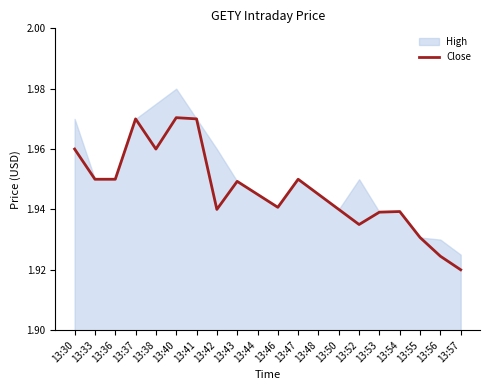

At which category does the data reach its first local valley?

13:38